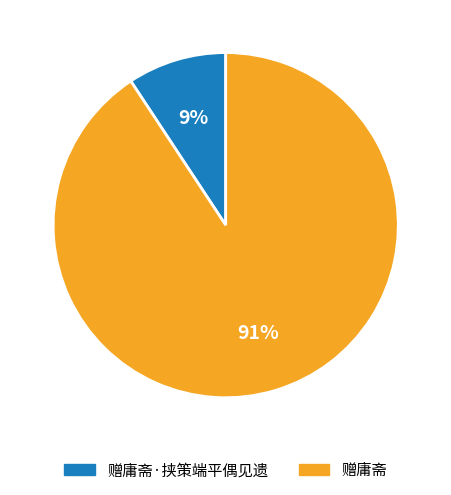

To the nearest percent, what is the combined percentage of 赠庸斋 and 赠庸斋·挟策端平偶见遗?

100%